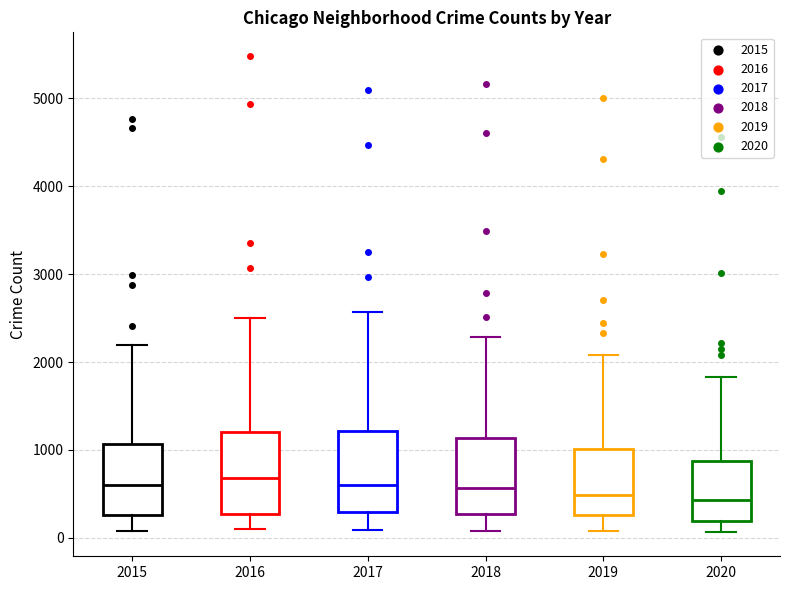

Reading left to right, read every box against the y-axis: the position of its median line, the range the box covers, and the ends of its whiskers. The values are not printed on the chart, so give them approximately, as read against the axis.

2015: median 600, box 300 to 1100, whiskers 100 to 2200
2016: median 700, box 300 to 1200, whiskers 100 to 2500
2017: median 600, box 300 to 1200, whiskers 100 to 2600
2018: median 600, box 300 to 1100, whiskers 100 to 2300
2019: median 500, box 300 to 1000, whiskers 100 to 2100
2020: median 400, box 200 to 900, whiskers 100 to 1800